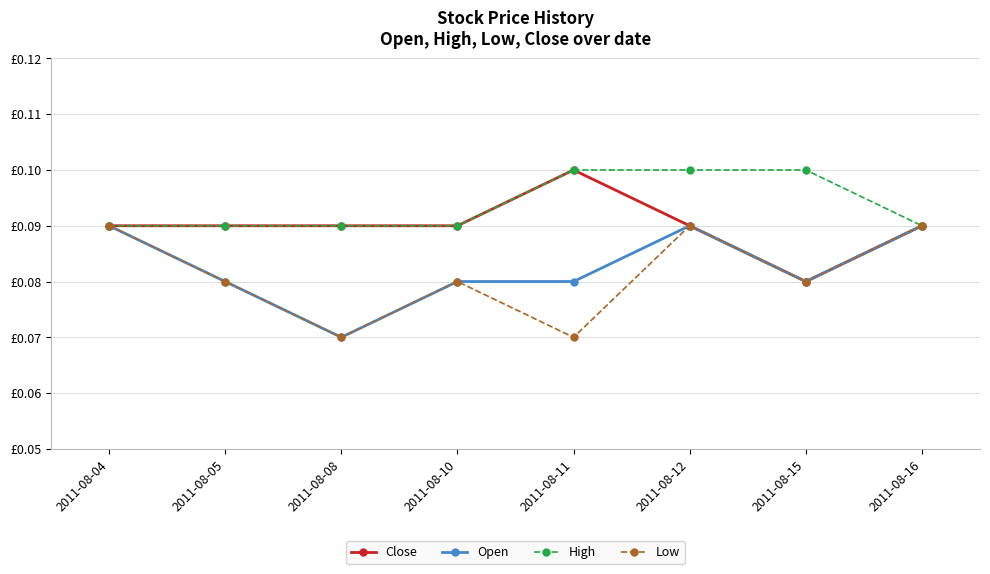

At which category is the sum across all series the highest?

2011-08-12